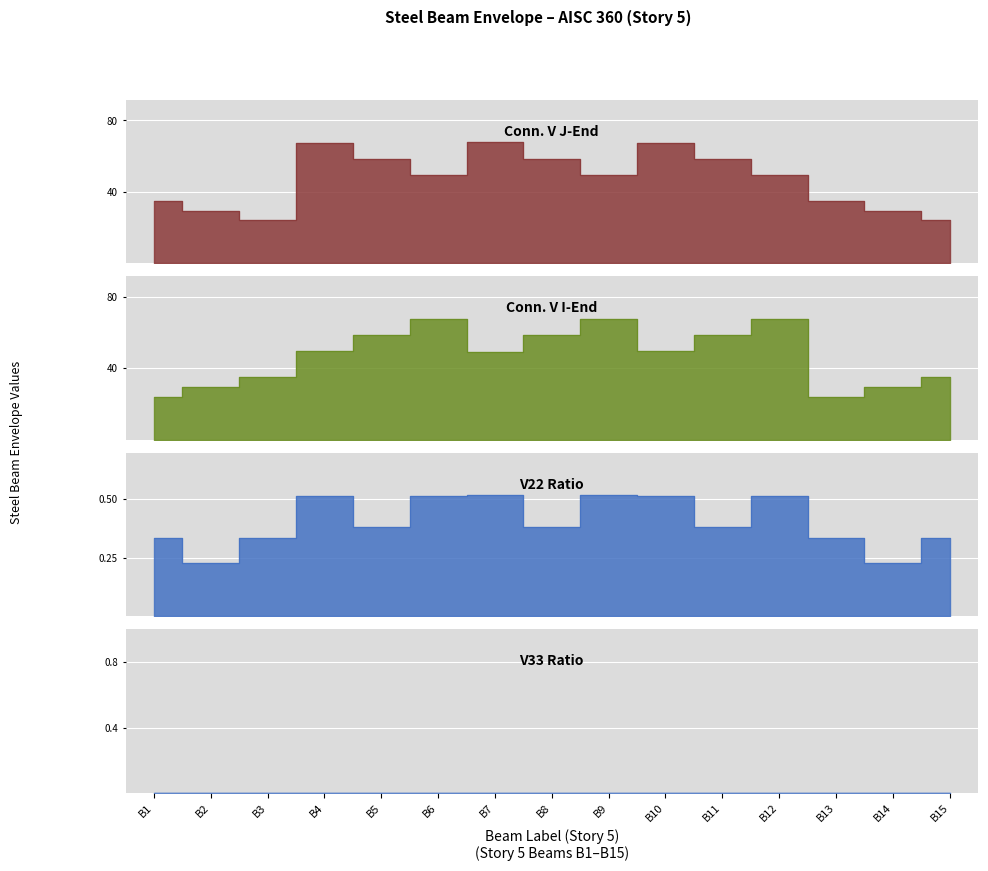

How many V22 Ratio values are between 0 and 1?

15